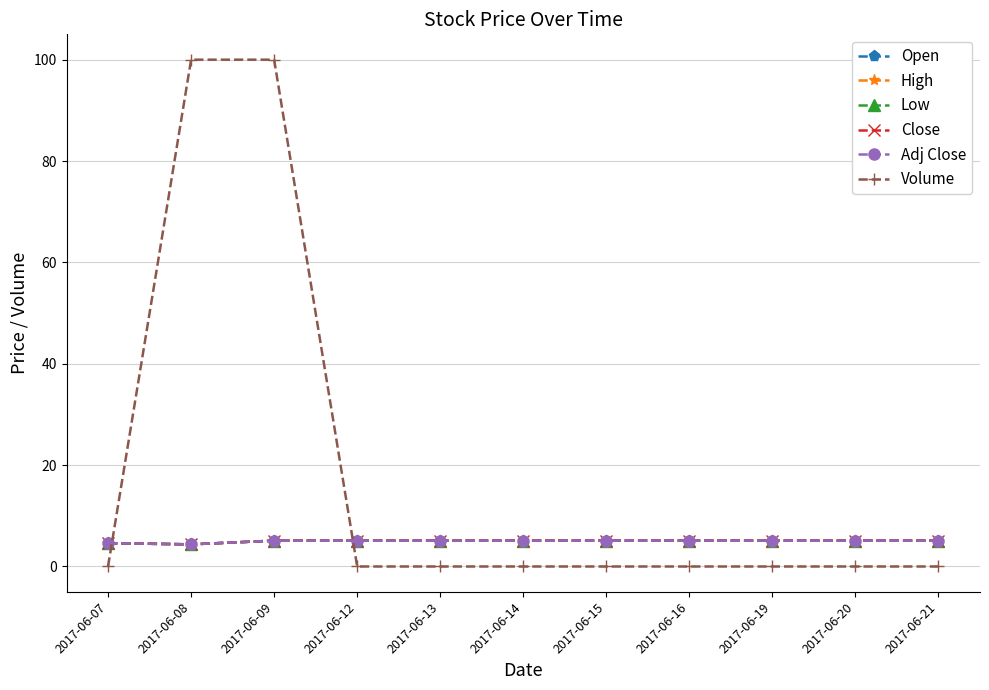

Is this an area chart (filled region under the line)?

No